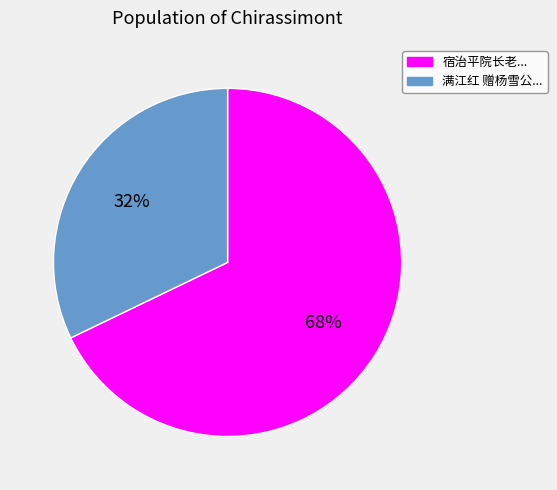

Count the number of slices in the pie.

2